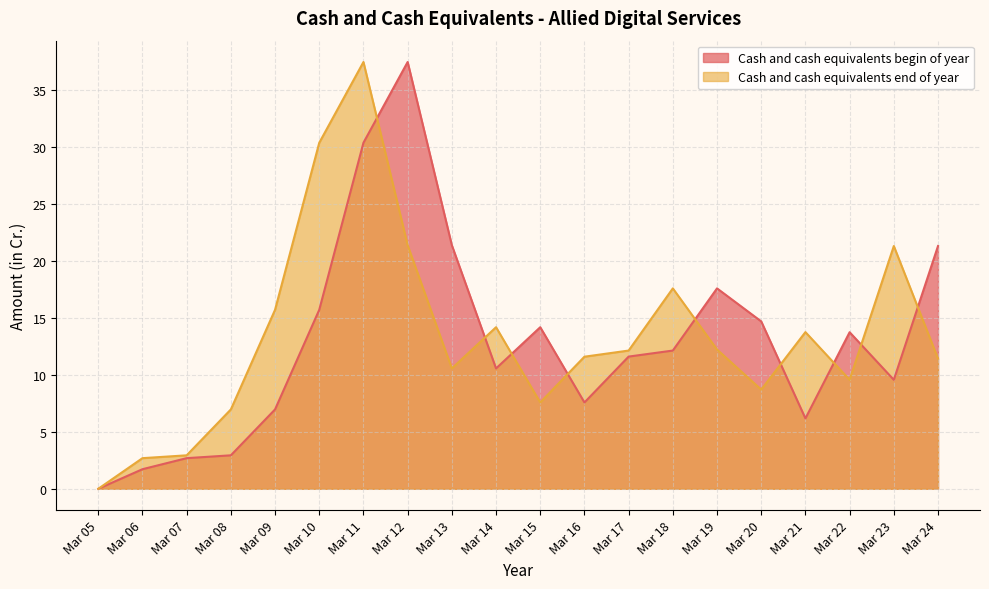

True or false: Cash and cash equivalents end of year has more than 2 interior local peaks.

True